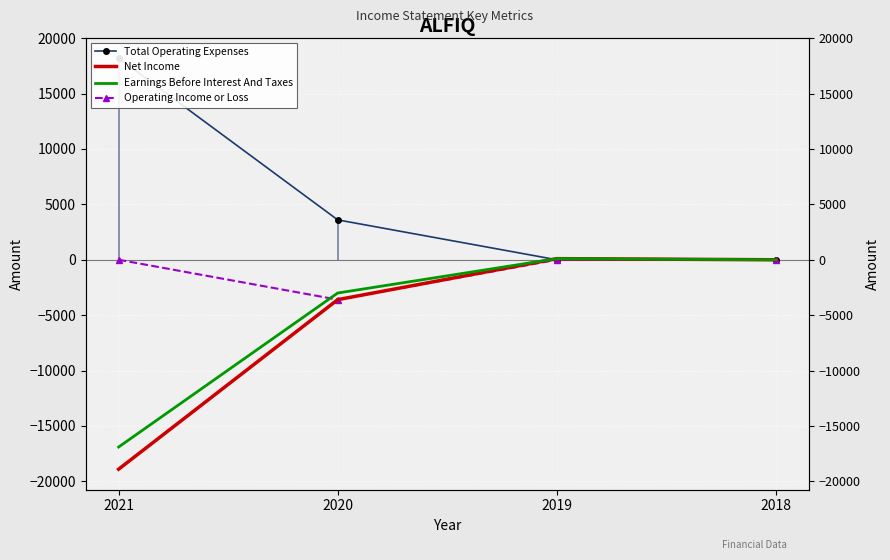

True or false: Net Income and Operating Income or Loss cross at least once.

False